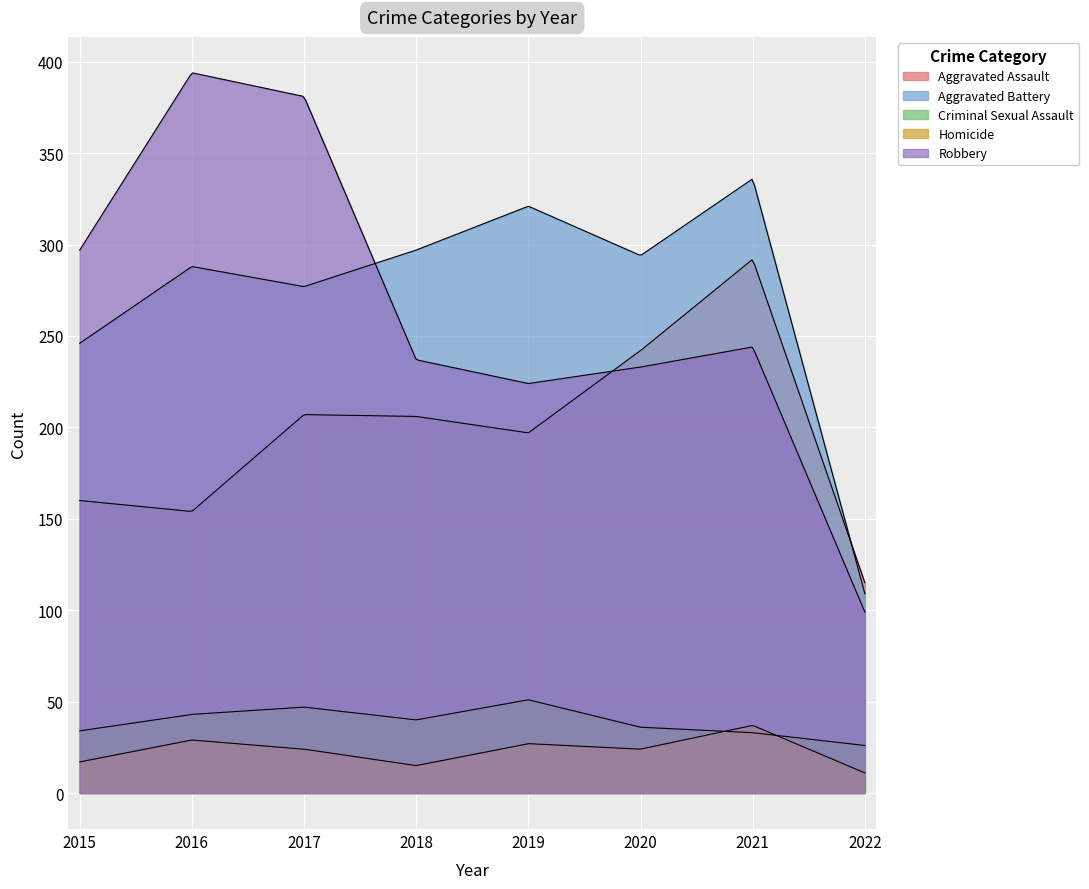

At 2015, list the series in order from largest to smallest.

Robbery, Aggravated Battery, Aggravated Assault, Criminal Sexual Assault, Homicide